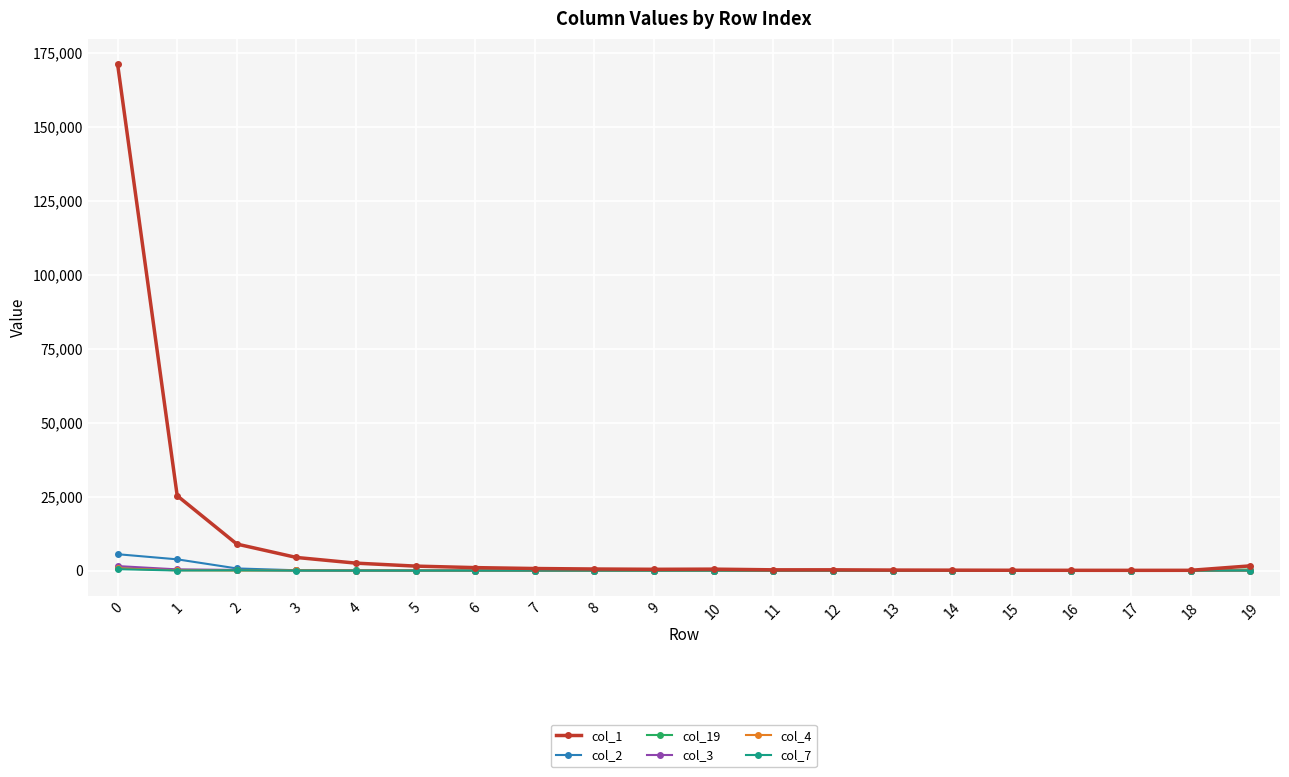

At how many categories does at least one series exceed 16230?

2